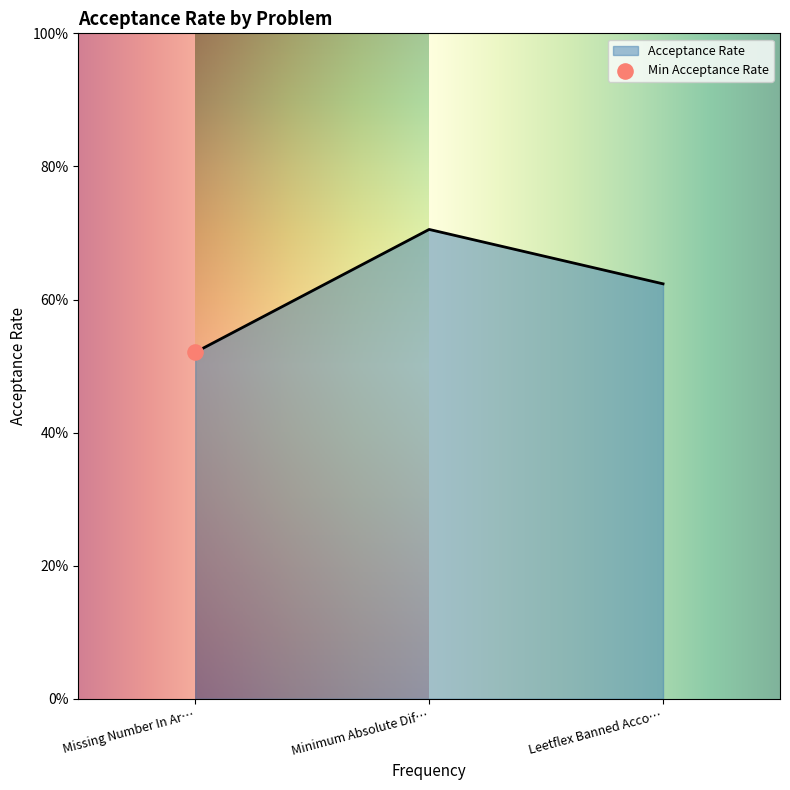

Does the chart have visible grid lines?

No